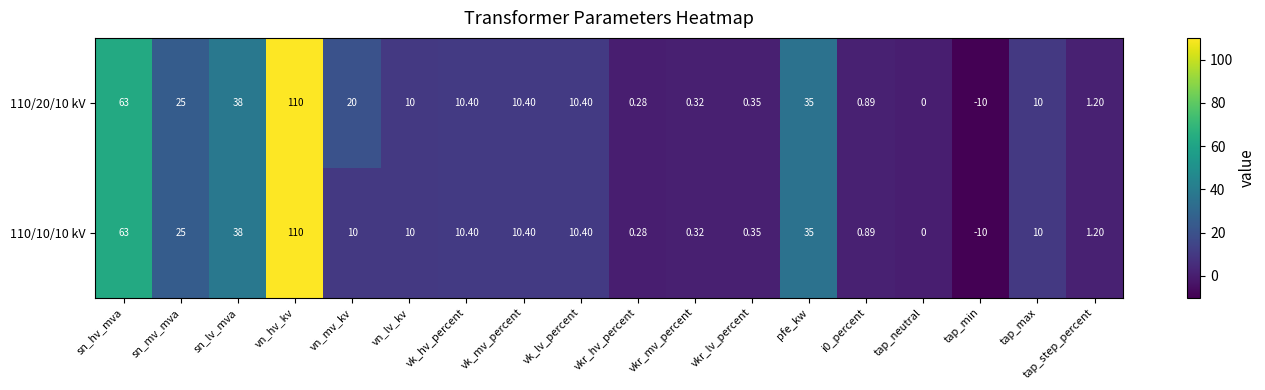

Which category has the highest value in the 110/10/10 kV series?

vn_hv_kv